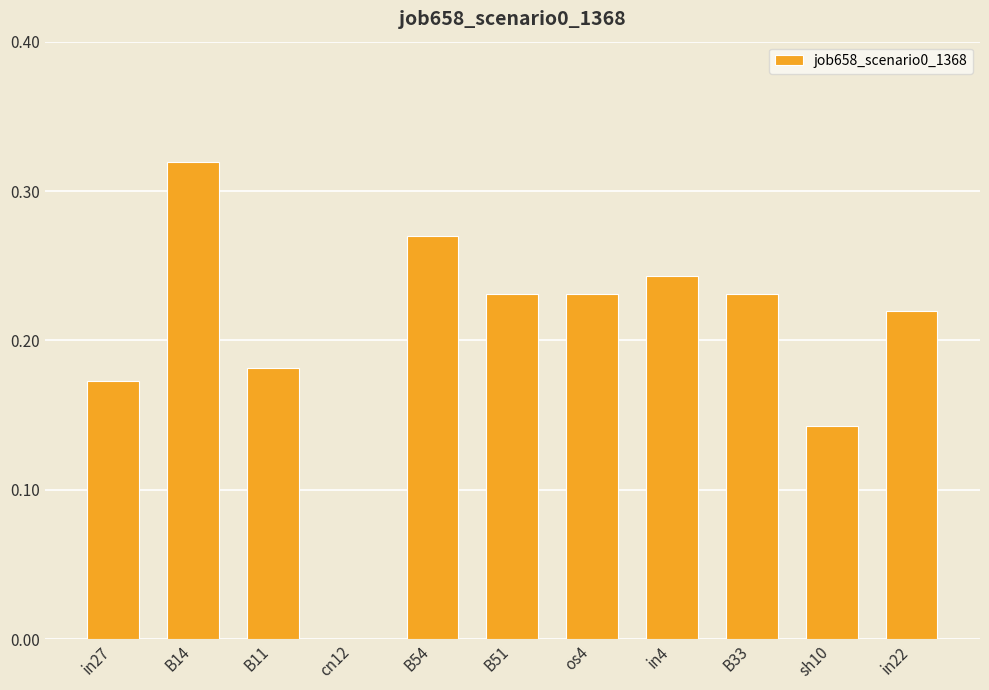

What is the sum of all values?

2.2